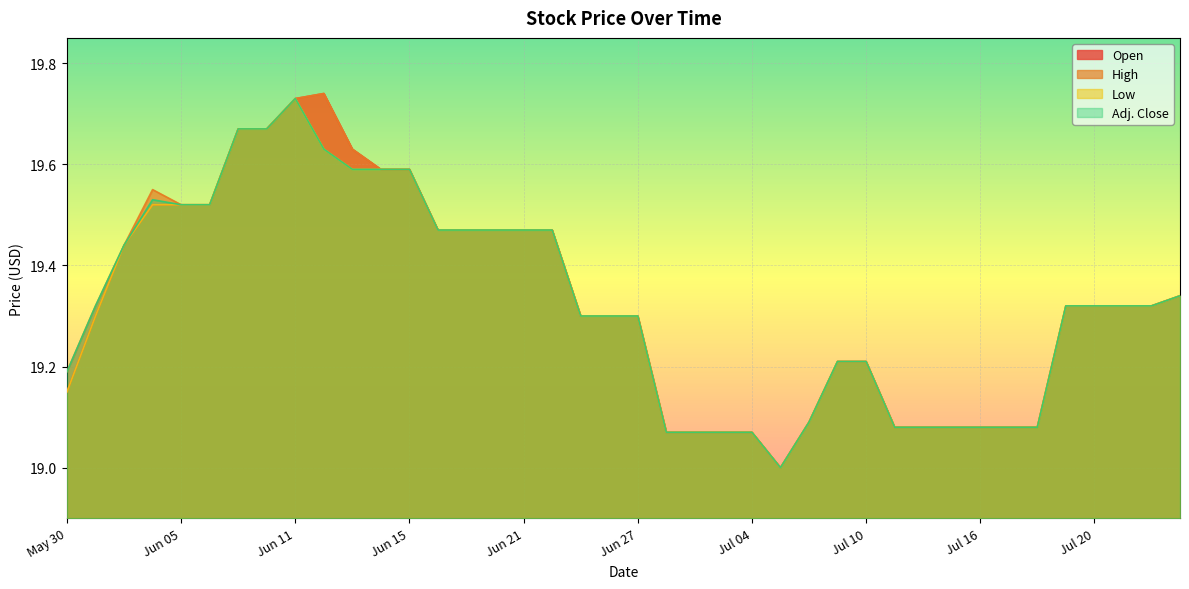

True or false: High and Adj. Close cross at least once.

False